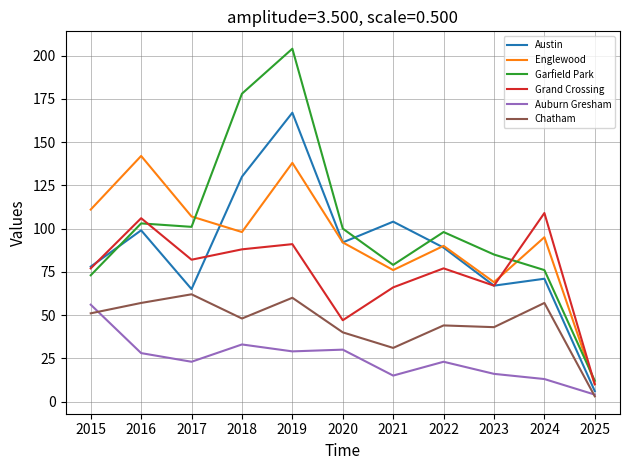

At which label is Austin closest to 86?

2022